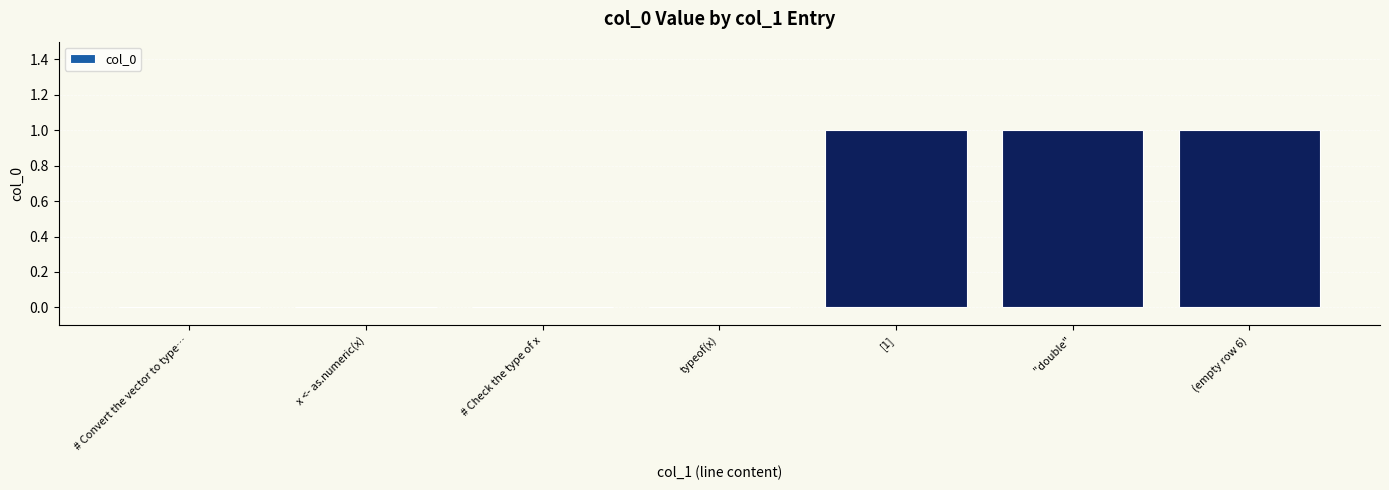

What is the sum of all values?

3